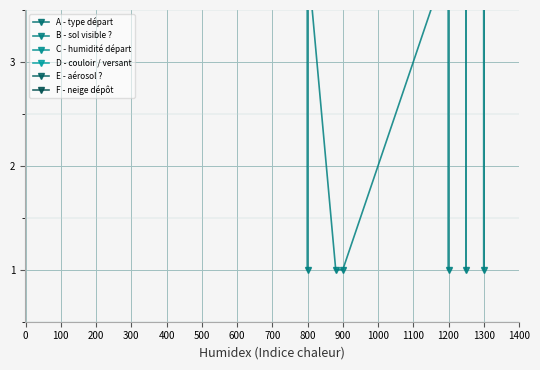

Rank the series by their maximum value, from lowest to highest.

B - sol visible ?, A - type départ, C - humidité départ, D - couloir / versant, E - aérosol ?, F - neige dépôt